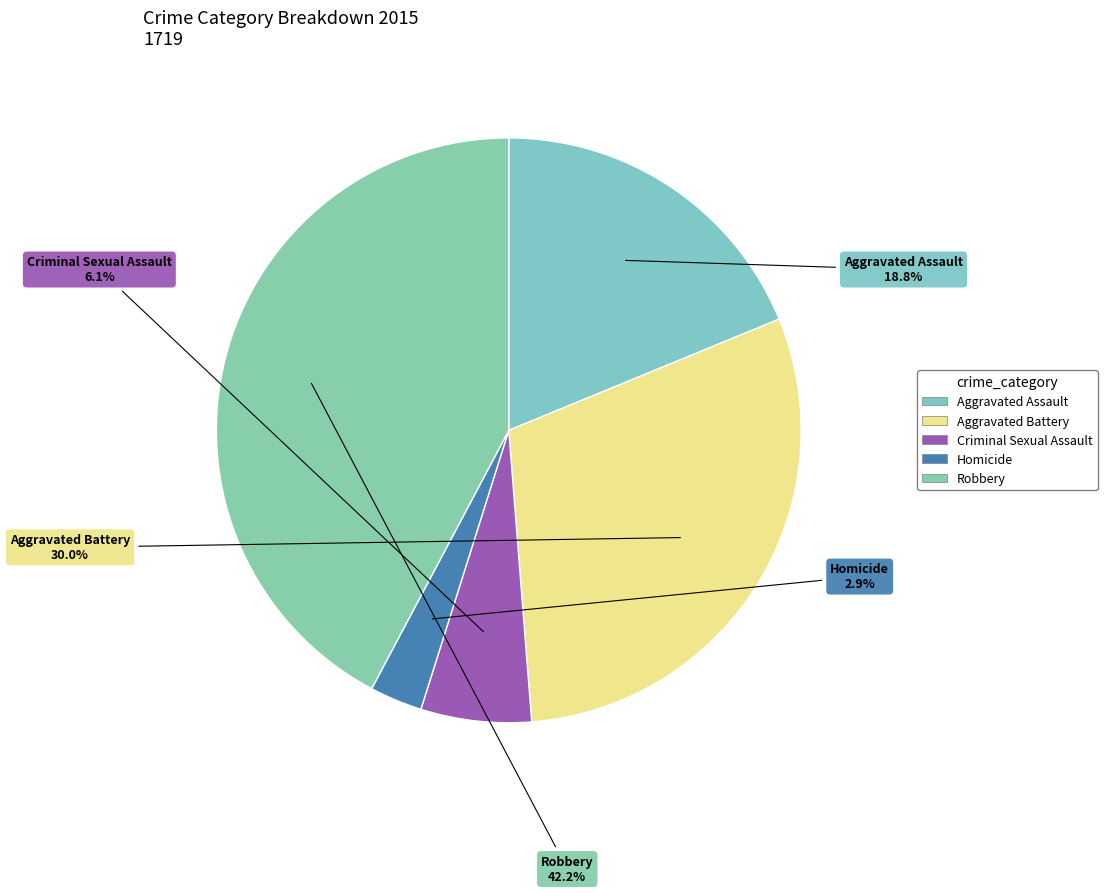

To the nearest percent, what is the average slice percentage?

20%